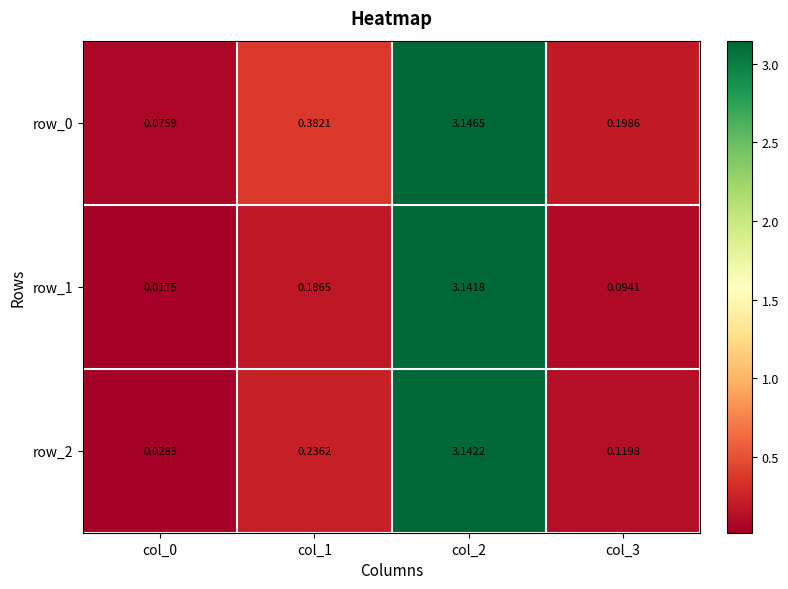

What is the sum of all row_1 values?

3.4